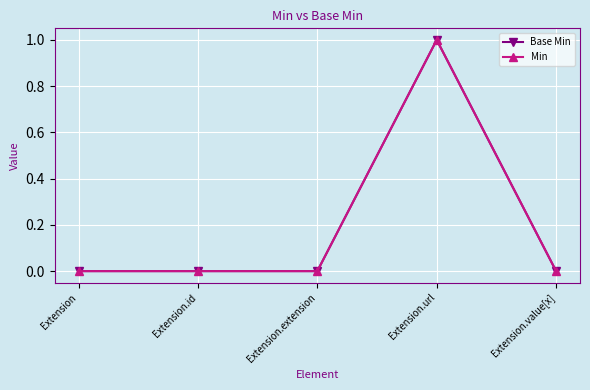

Reading right to left, what are all the values shown in this chart?

Base Min: Extension.value[x]=0	Extension.url=1	Extension.extension=0	Extension.id=0	Extension=0
Min: Extension.value[x]=0	Extension.url=1	Extension.extension=0	Extension.id=0	Extension=0